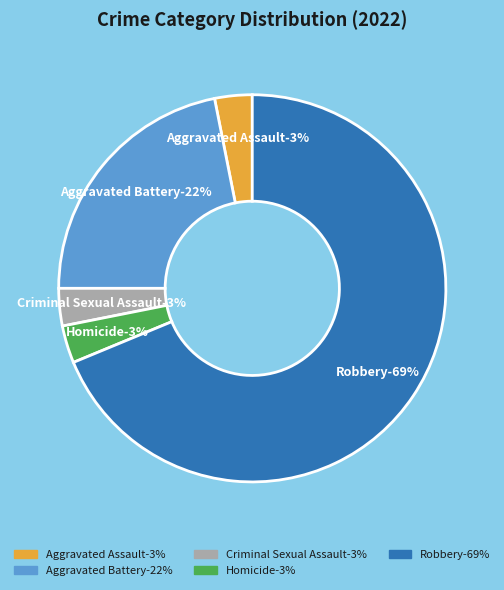

Is it true that Aggravated Battery is 29% of the pie?

False